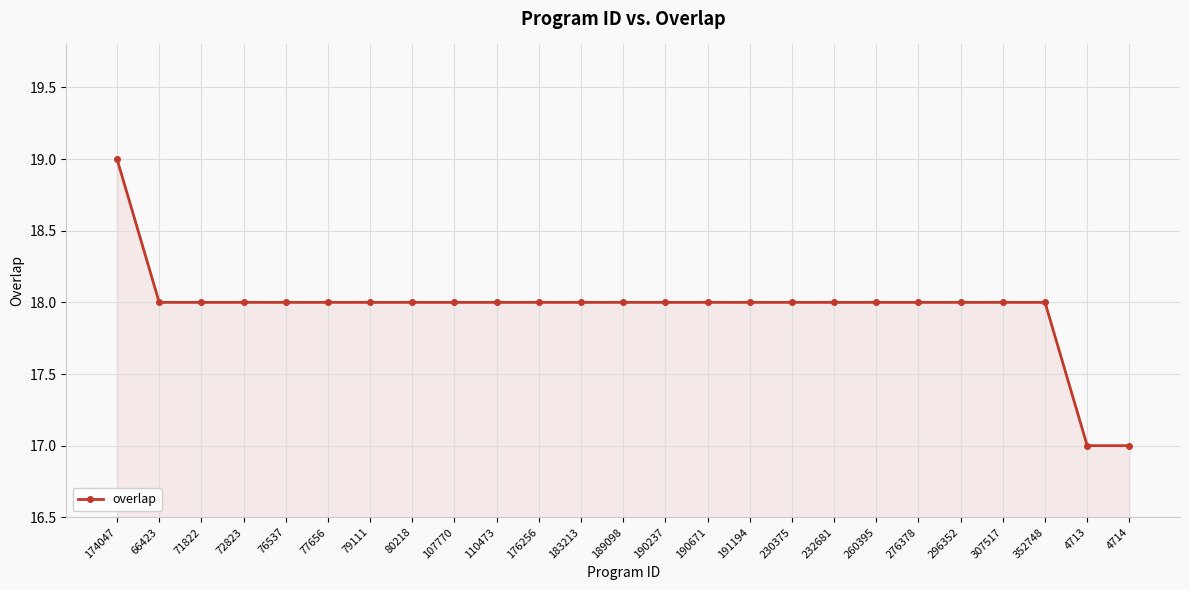

True or false: the data shows 18 at 110473.

True